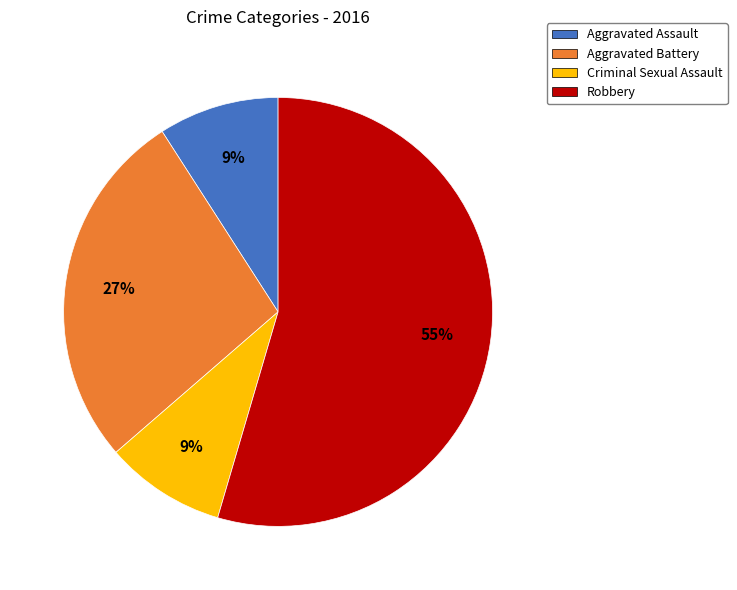

How many slices are in this pie chart?

4